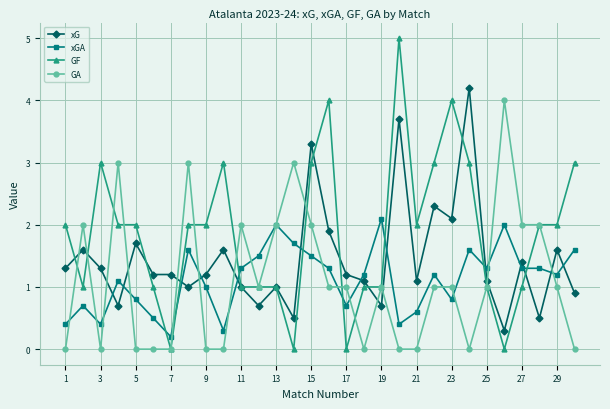

Which series ends up on top after the final intersection of xGA and GA?

xGA